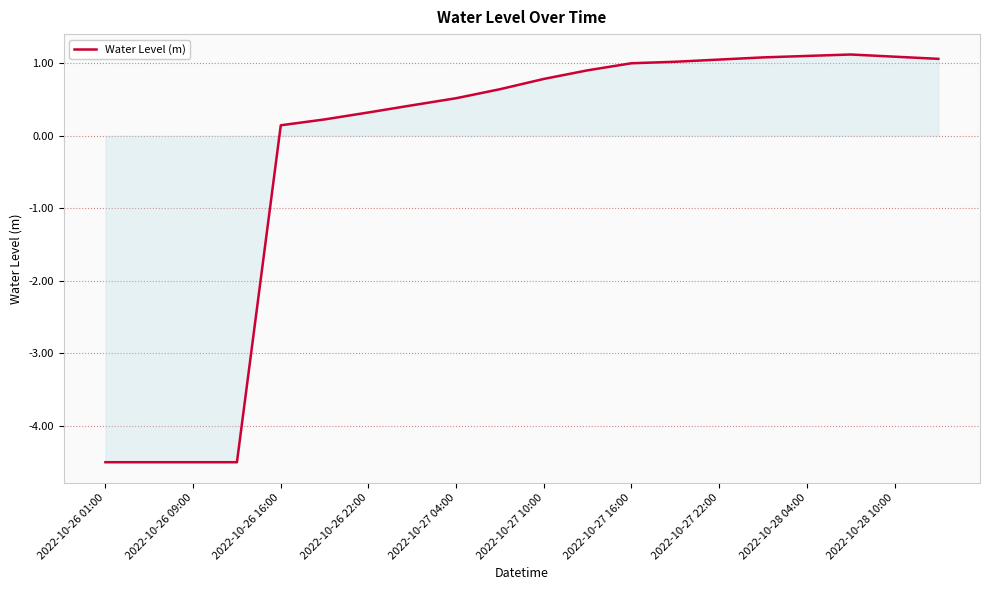

Count the number of values greater than 0.

16